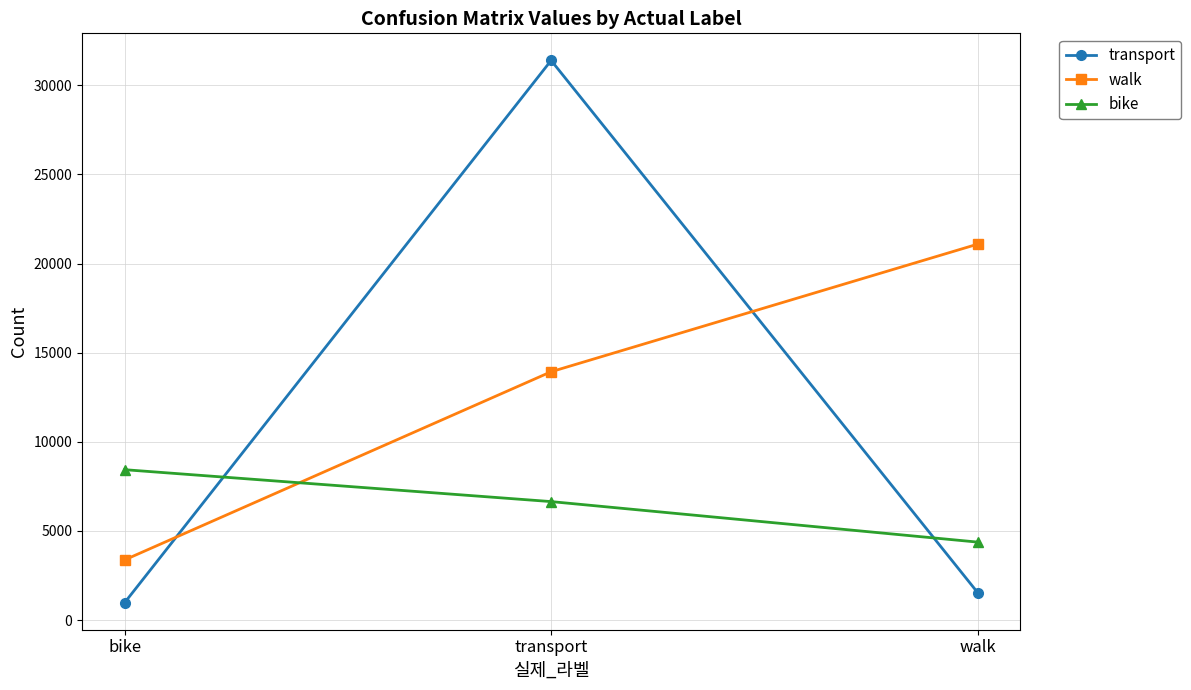

The value of bike at walk is 6180. True or false?

False